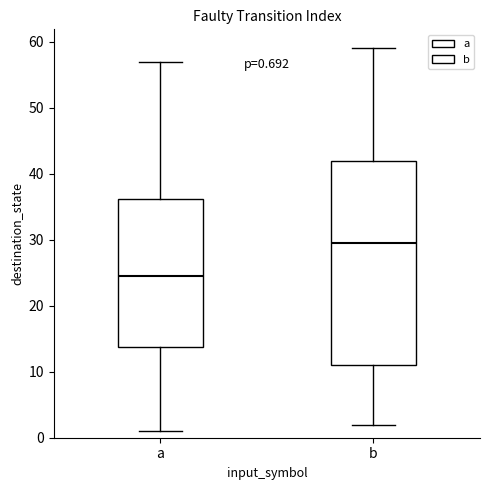

Comparing the boxes themselves (not the whiskers), which one is the tallest?

b